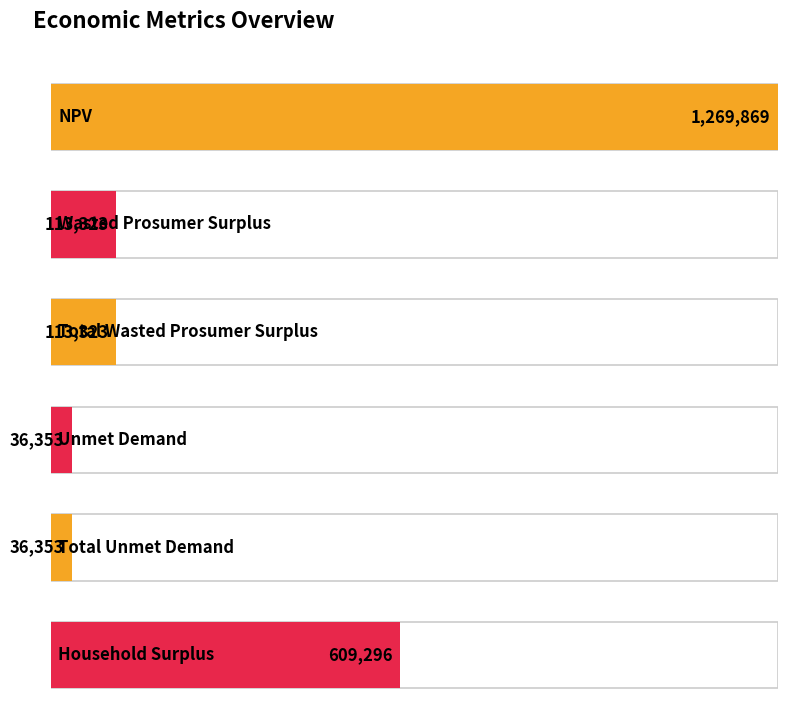

Reading right to left, list all the values displayed in this chart.

Household Surplus=609296.3	Total Unmet Demand=36352.9	Unmet Demand=36352.9	Total Wasted Prosumer Surplus=113322.8	Wasted Prosumer Surplus=113322.8	NPV=1269868.9